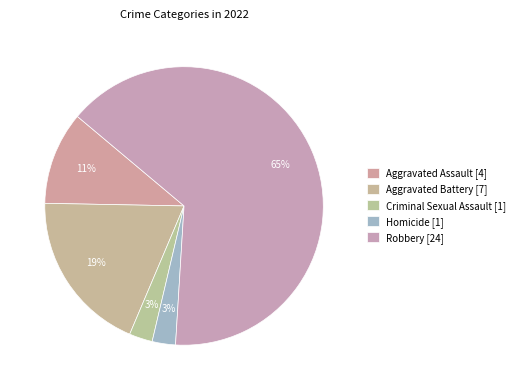

Which category has the smallest portion of the pie?

Criminal Sexual Assault